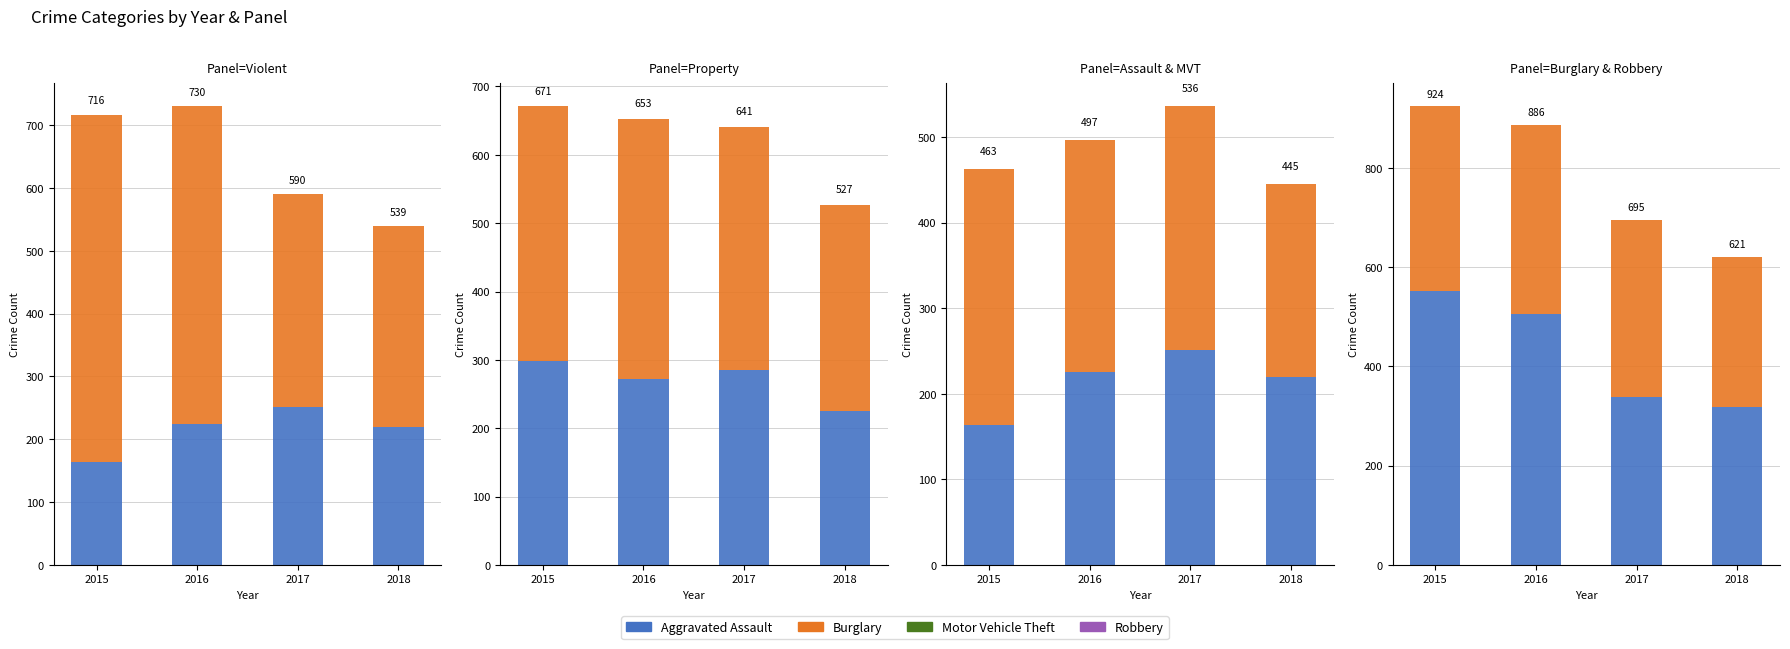

What is the spread (max minus min) of values at 2017?

105